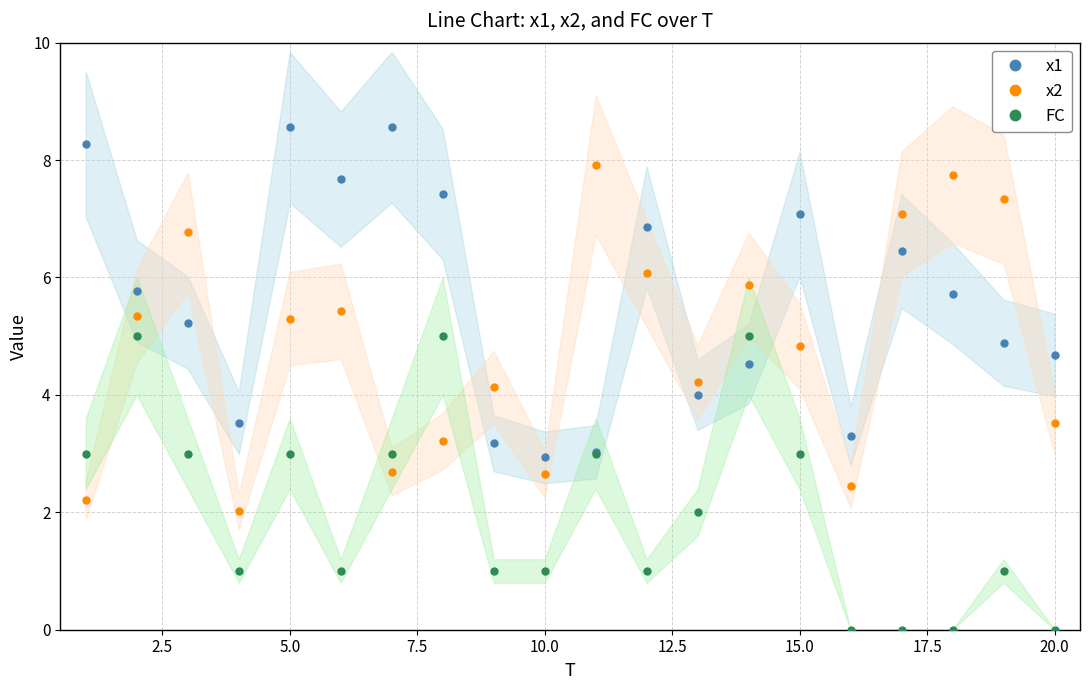

The x2 series shows 1.2 at 20.0. True or false?

False